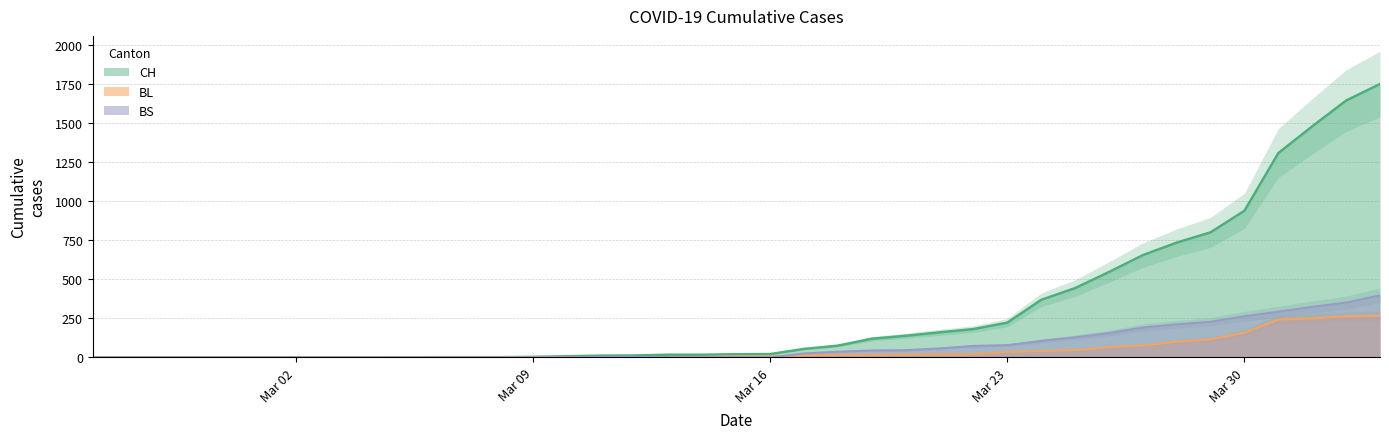

What is the label of the 12th point from the right?

Mar 23